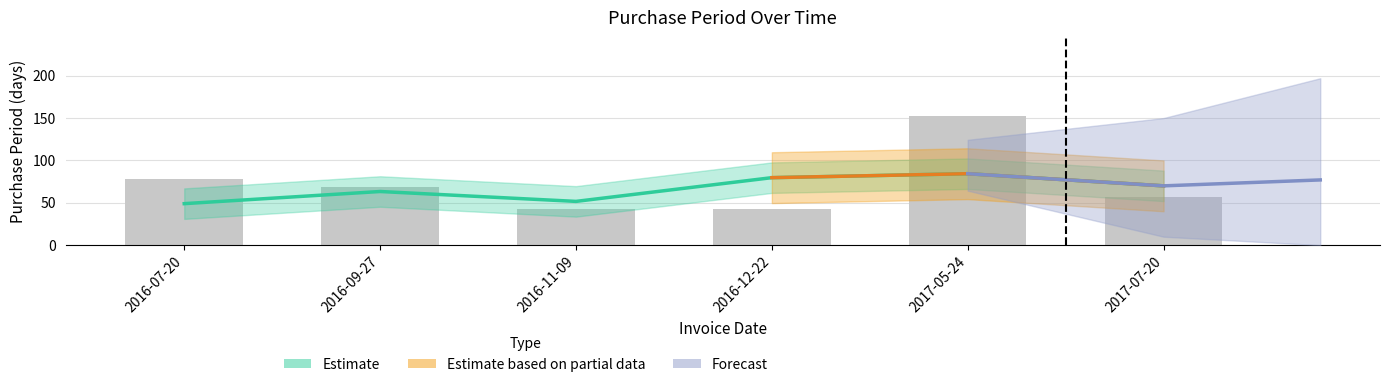

Where is the data nearest to the value 98?

2016-07-20